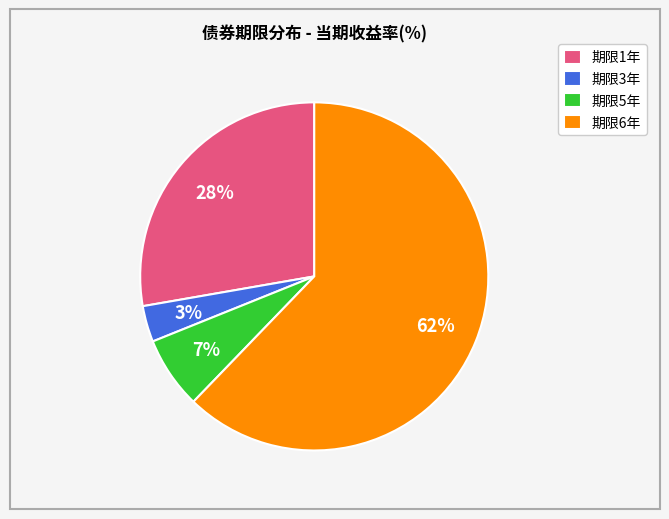

To the nearest percent, what is the difference between the largest and smallest slice percentages?

59%